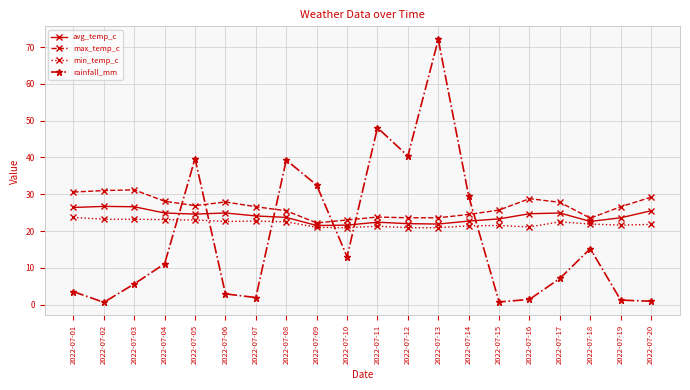

What is the value of the avg_temp_c point at the 7th from the left?

24.1